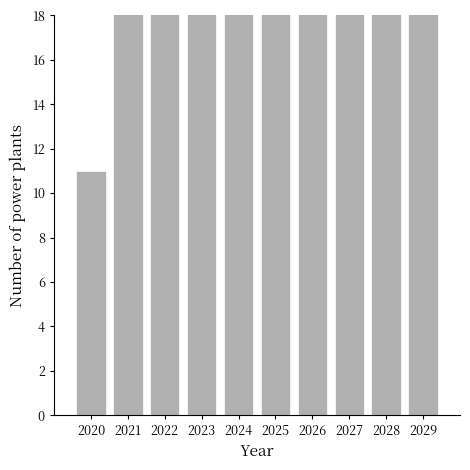

How many distinct data groups are displayed?

1